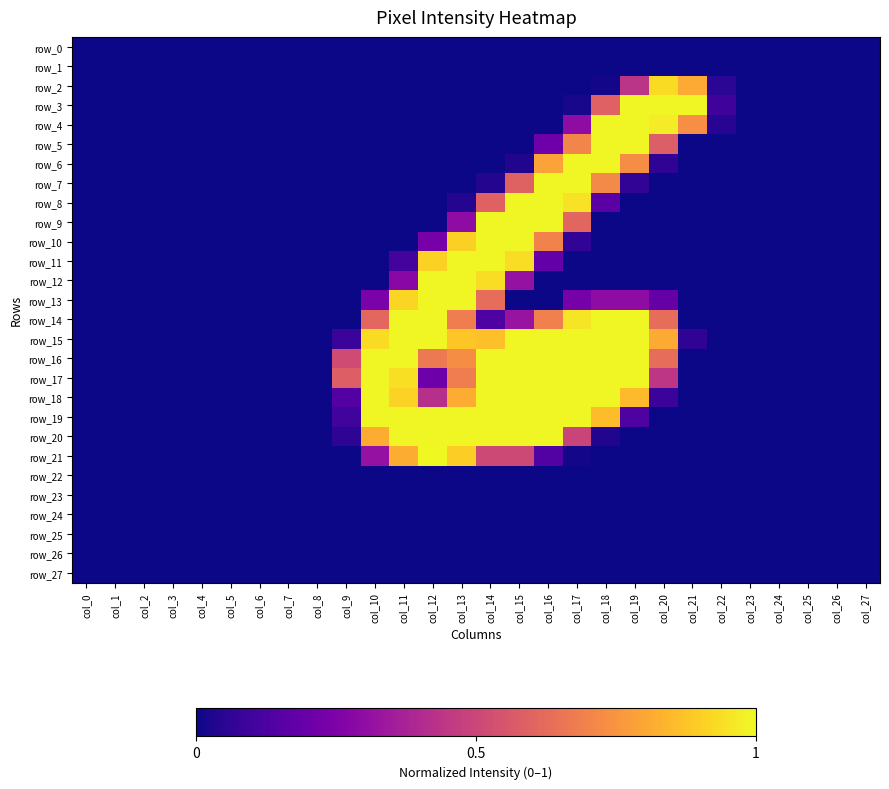

Rank the series by their maximum value, from lowest to highest.

row_0, row_1, row_22, row_23, row_24, row_25, row_26, row_27, row_2, row_3, row_4, row_5, row_6, row_7, row_8, row_9, row_10, row_11, row_12, row_13, row_14, row_15, row_16, row_17, row_18, row_19, row_20, row_21